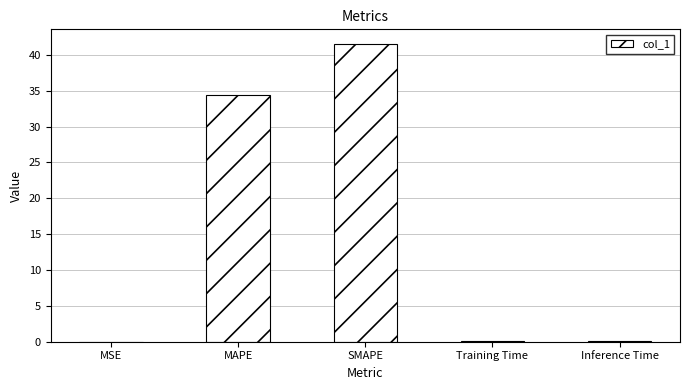

What is the approximate value at SMAPE?

41.5